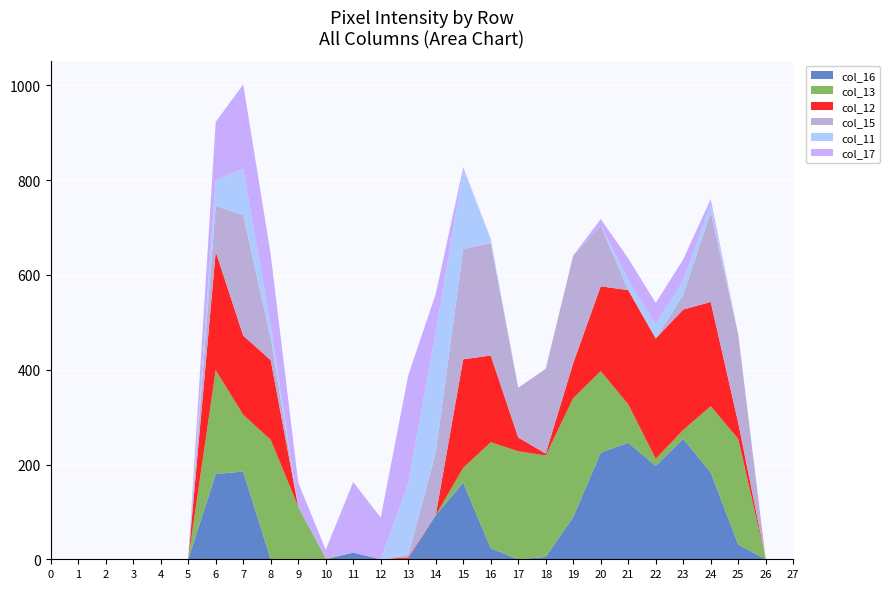

Reading right to left, what are all the values shown in this chart?

col_16: 27=0	26=0	25=31	24=183	23=254	22=197	21=246	20=225	19=89	18=5	17=0	16=23	15=162	14=93	13=1	12=0	11=14	10=0	9=0	8=0	7=185	6=180	5=0	4=0	3=0	2=0	1=0	0=0
col_13: 27=0	26=0	25=223	24=140	23=19	22=15	21=81	20=172	19=251	18=214	17=228	16=224	15=31	14=0	13=0	12=0	11=0	10=2	9=111	8=252	7=120	6=219	5=0	4=0	3=0	2=0	1=0	0=0
col_12: 27=0	26=0	25=34	24=220	23=254	22=254	21=241	20=179	19=74	18=4	17=29	16=183	15=229	14=0	13=3	12=0	11=0	10=0	9=0	8=168	7=167	6=250	5=0	4=0	3=0	2=0	1=0	0=0
col_15: 27=0	26=0	25=187	24=190	23=31	22=0	21=0	20=128	19=227	18=179	17=105	16=237	15=233	14=132	13=5	12=0	11=0	10=0	9=0	8=46	7=254	6=97	5=0	4=0	3=0	2=0	1=0	0=0
col_11: 27=0	26=0	25=0	24=16	23=30	22=30	21=22	20=0	19=0	18=0	17=0	16=9	15=166	14=255	13=151	12=0	11=0	10=0	9=0	8=27	7=98	6=54	5=0	4=0	3=0	2=0	1=0	0=0
col_17: 27=0	26=0	25=0	24=11	23=45	22=45	21=45	20=14	19=0	18=0	17=0	16=0	15=6	14=80	13=228	12=88	11=149	10=18	9=51	8=150	7=178	6=123	5=0	4=0	3=0	2=0	1=0	0=0